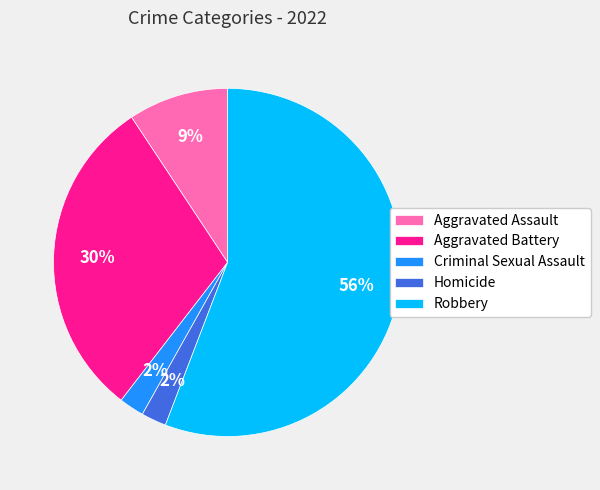

To the nearest percent, what is the average slice percentage?

20%